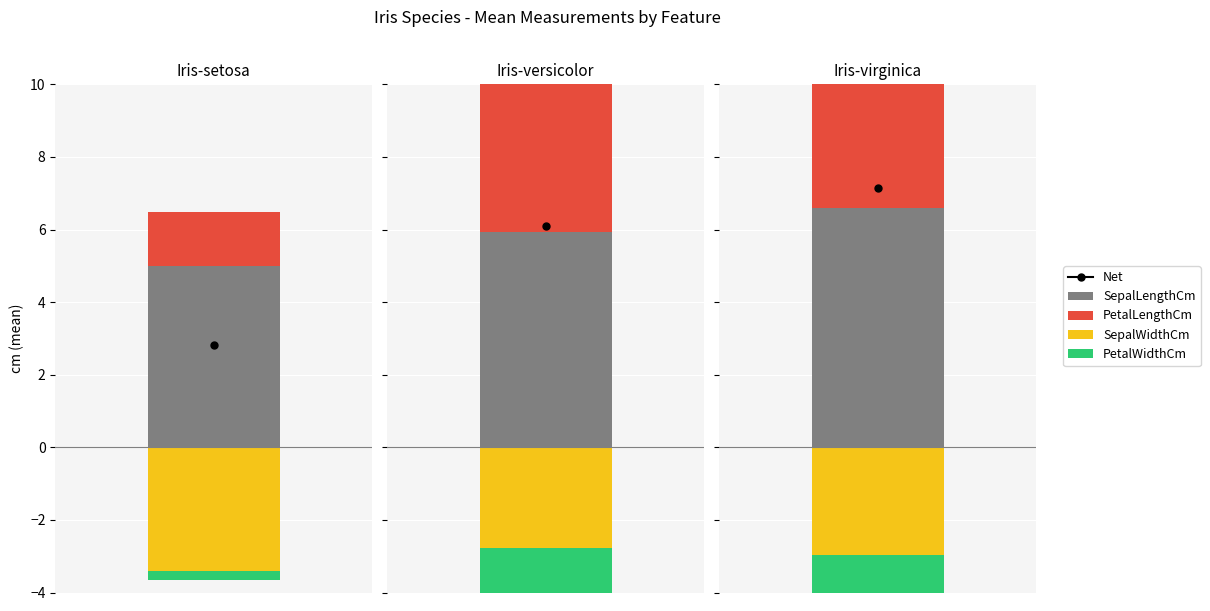

Rank the series at Iris-versicolor from highest to lowest value.

SepalLengthCm, PetalLengthCm, SepalWidthCm, PetalWidthCm